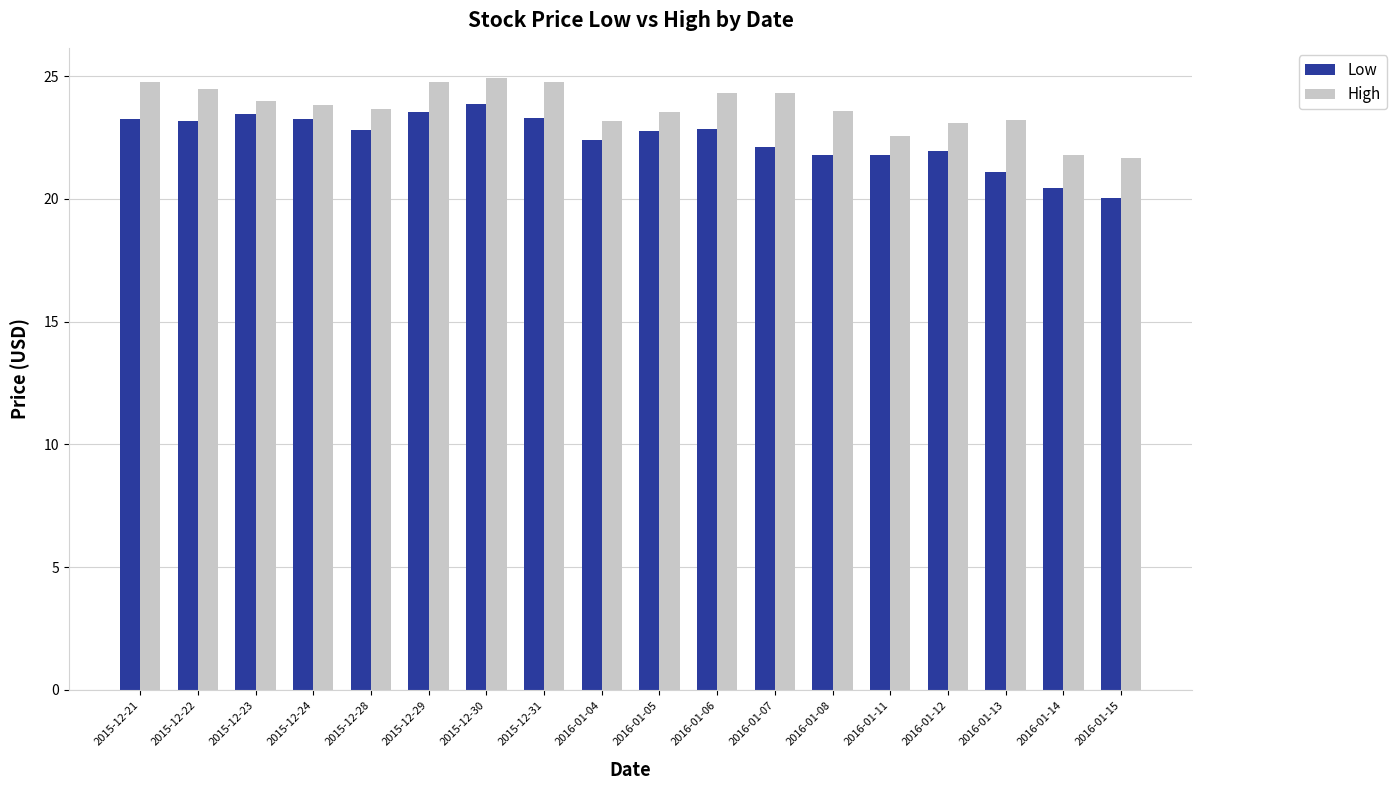

Is the value of Low at 2016-01-04 greater than the value of High at 2016-01-14?

Yes